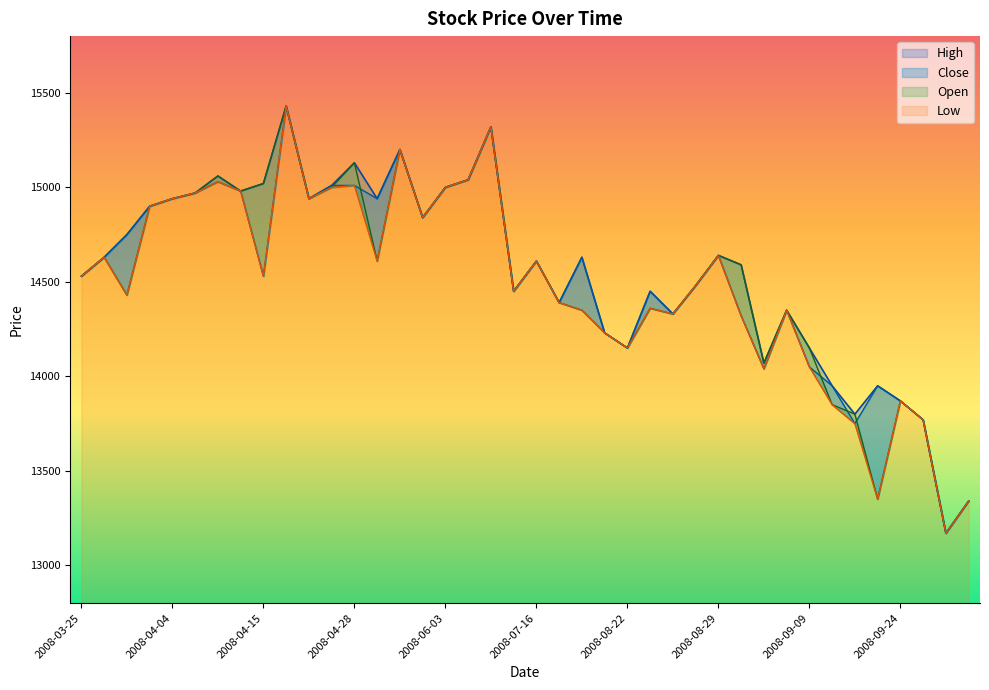

Does the chart display data point markers on the line(s)?

No